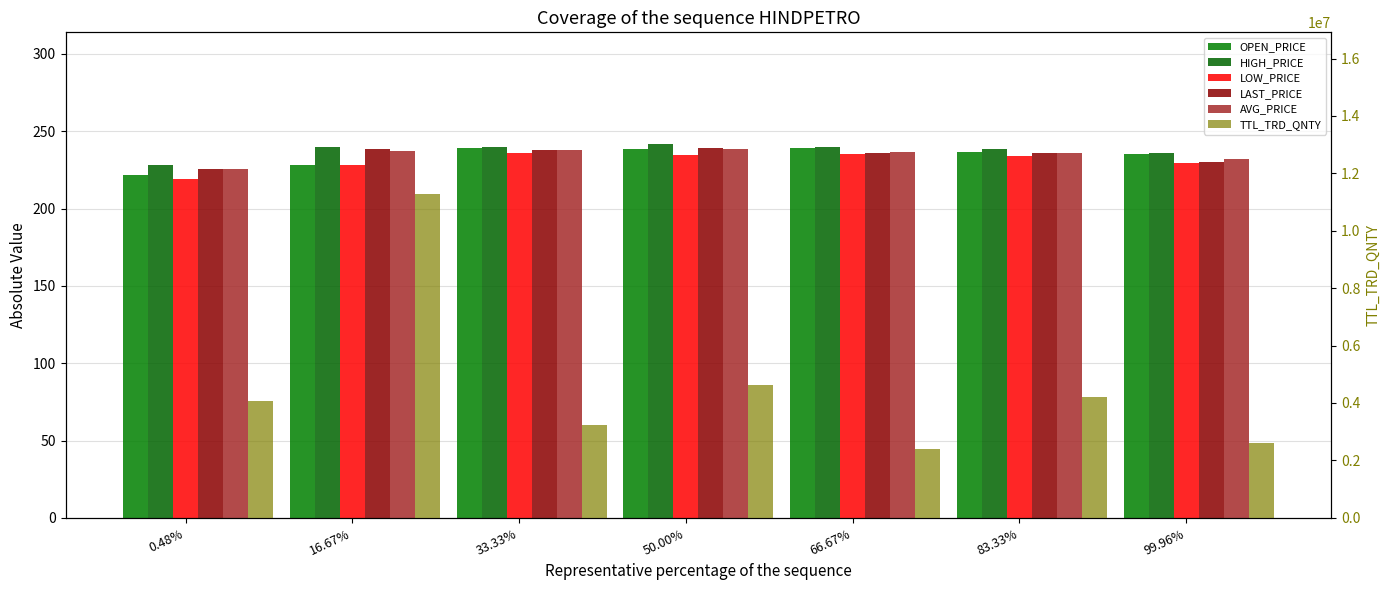

How many values in the TTL_TRD_QNTY series are below 4056452?

3